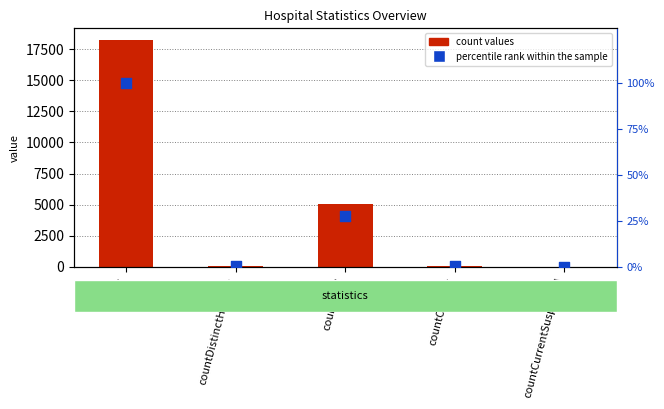

Which series has the largest total across all categories?

count values